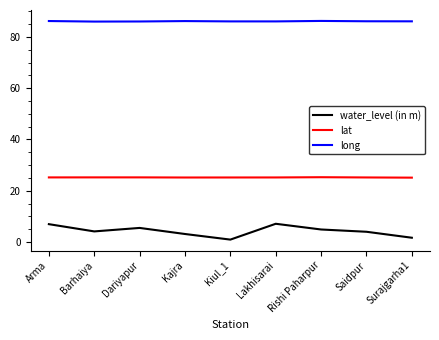

True or false: long and water_level (in m) intersect in this chart.

False